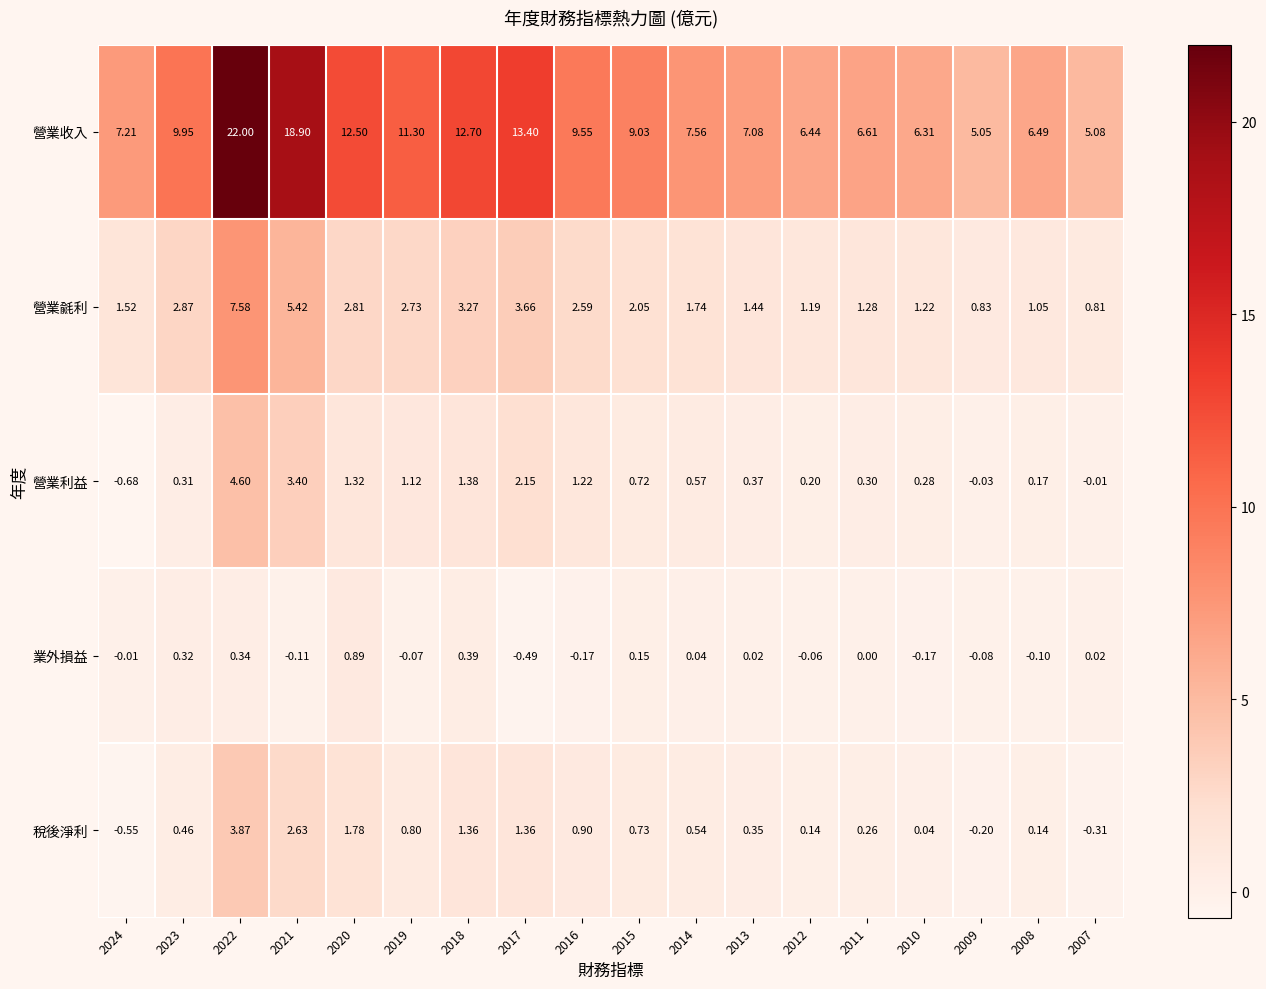

What is the spread (max minus min) of values at 2012?

6.5